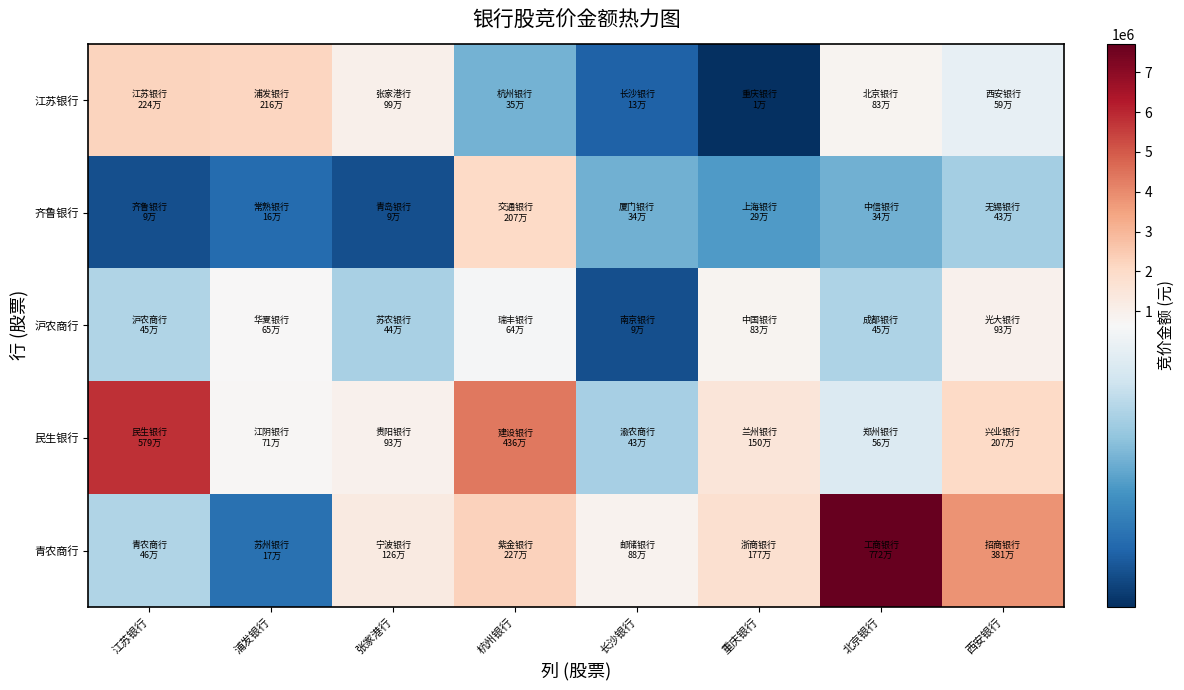

Rank the series at 张家港行 from lowest to highest value.

齐鲁银行, 沪农商行, 民生银行, 江苏银行, 青农商行